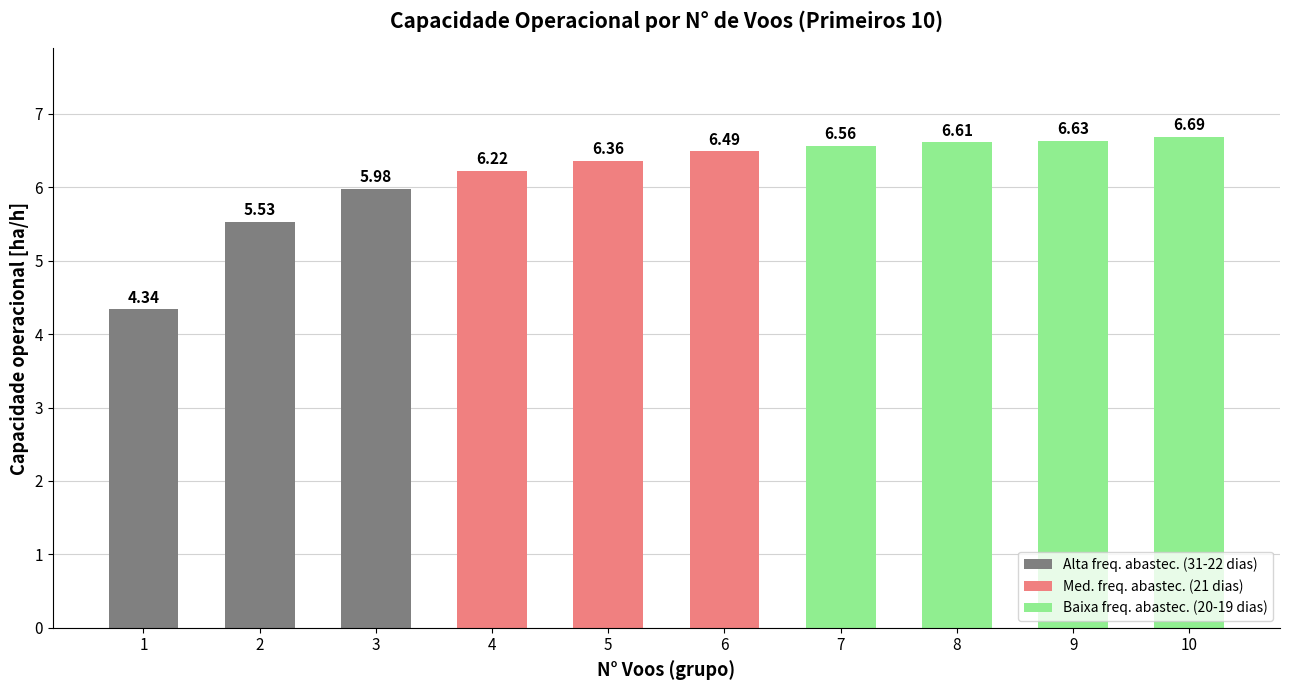

What is the greatest value displayed?

6.7